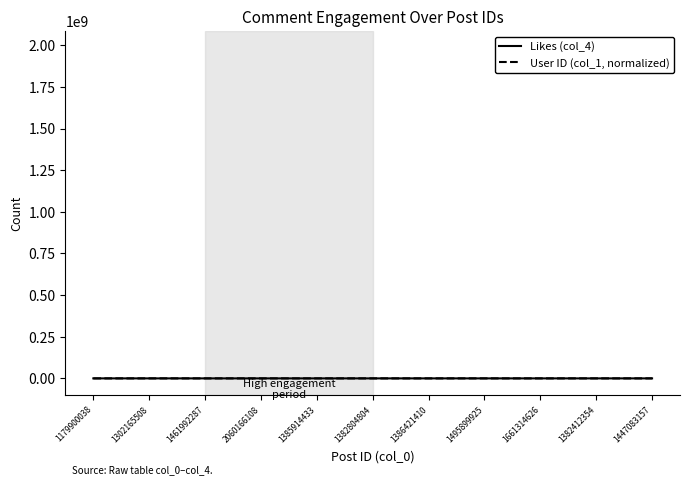

True or false: User ID (col_1, normalized) has a value of 28.3 at 1382412354.

True